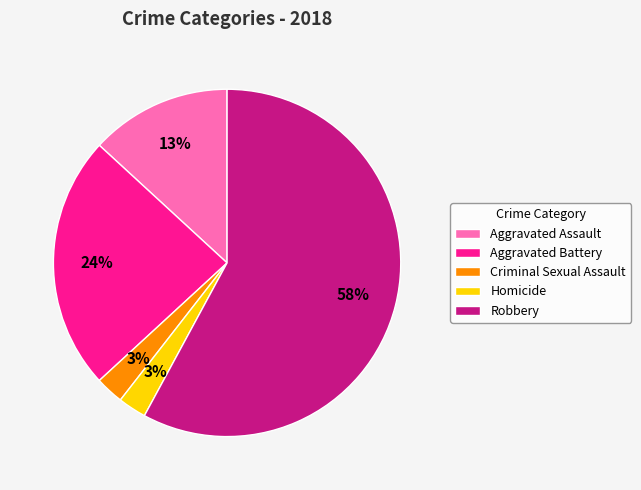

To the nearest percent, what is the combined percentage of Aggravated Assault and Homicide?

16%